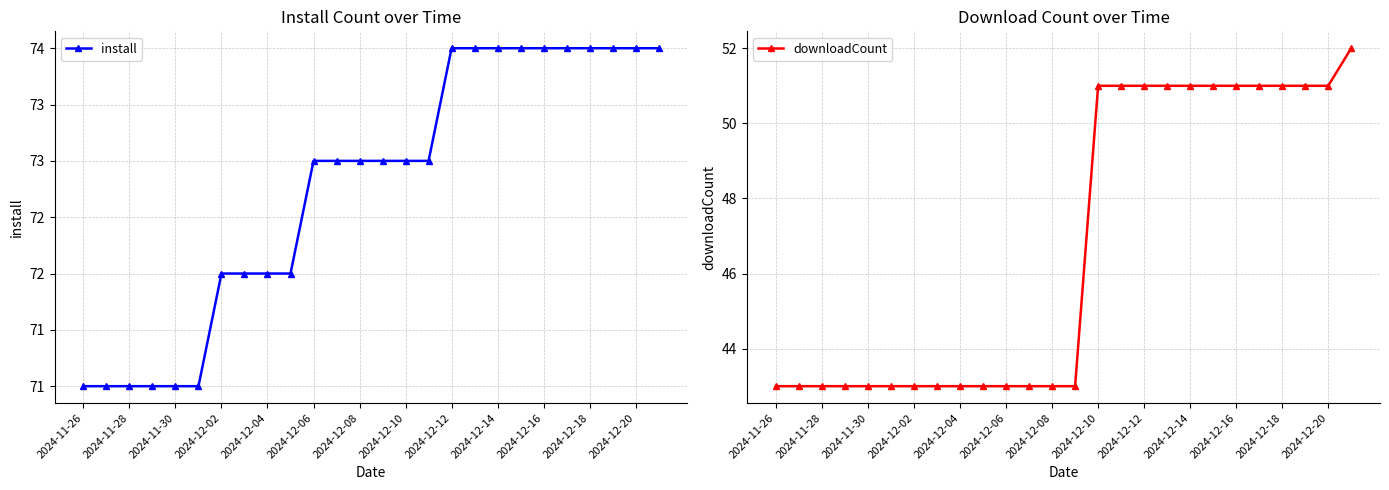

The downloadCount series shows 25 at 2024-12-18. True or false?

False